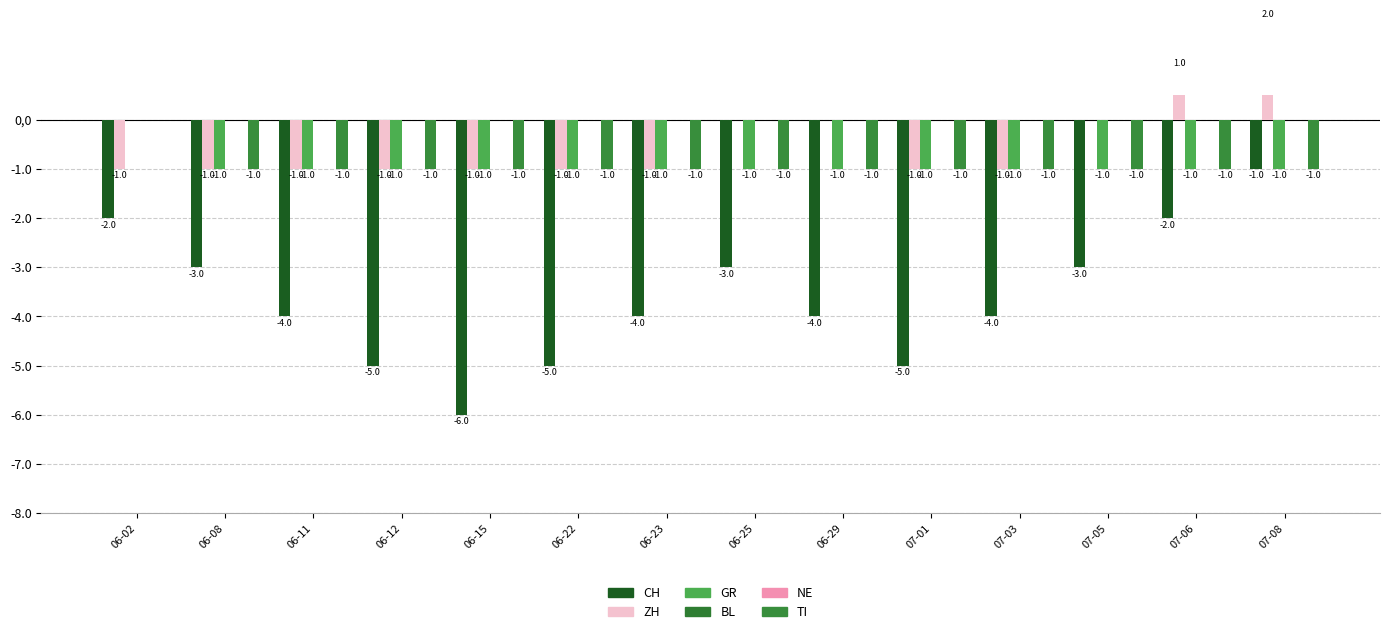

The value of GR at 07-08 is -1. True or false?

True